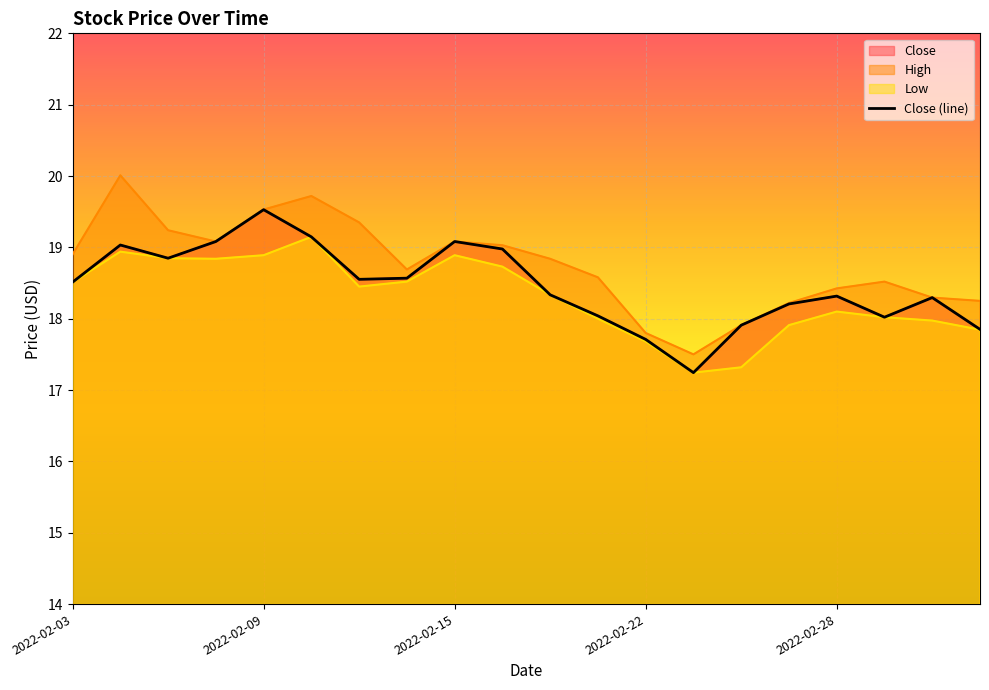

How many points are higher than both their immediate neighbors (excluding endpoints)?

5